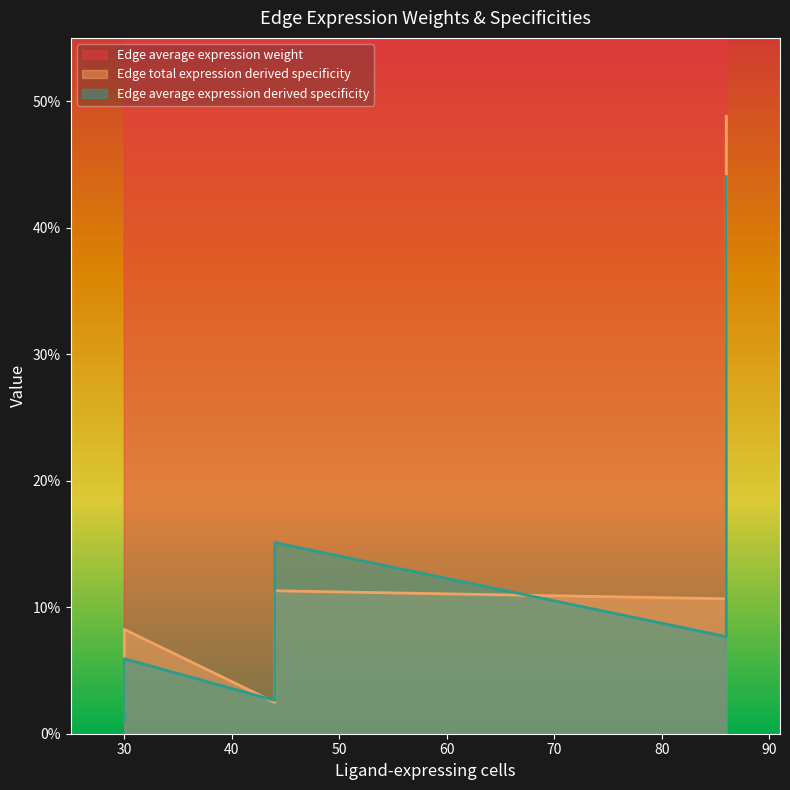

What is the difference between the maximum and second lowest values in the Edge average expression weight series?

48.2